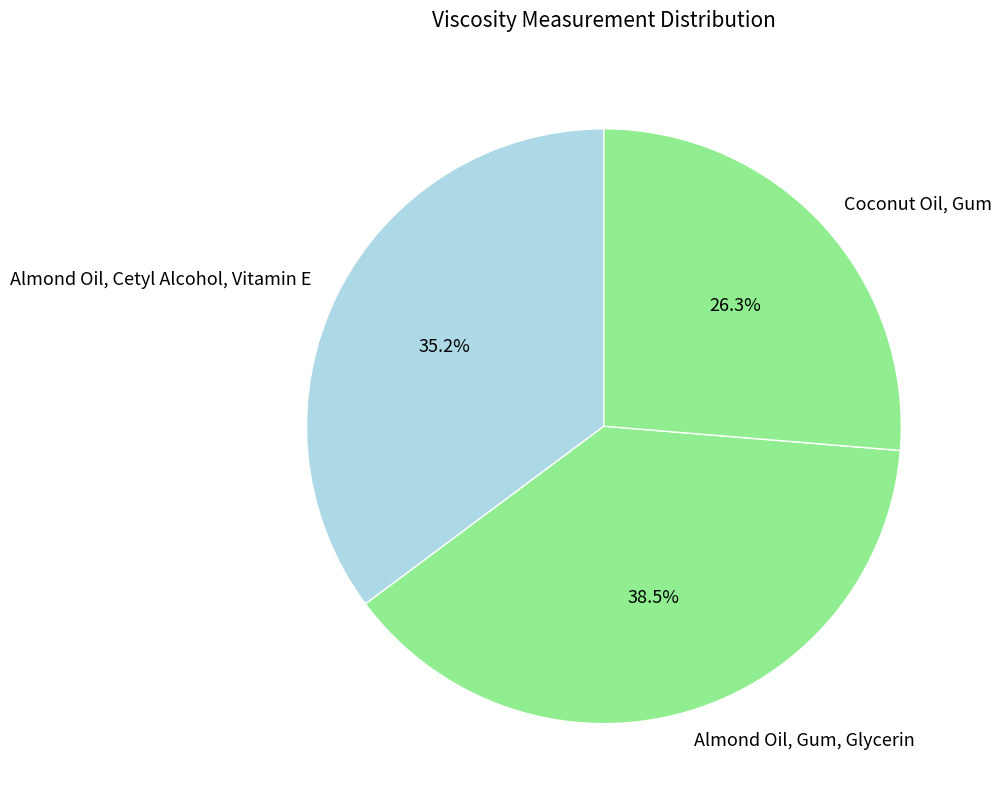

Does Coconut Oil, Gum account for over 50% of the chart?

No